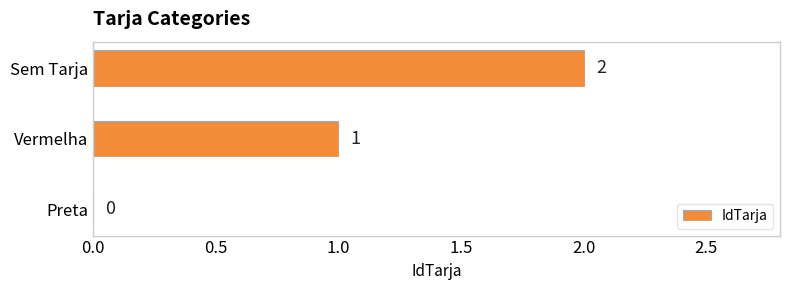

Approximately how many times larger is the value at Sem Tarja compared to Vermelha?

2.0